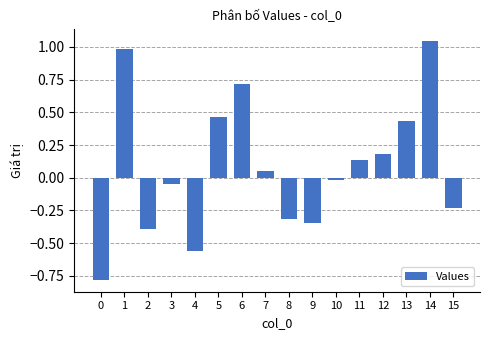

Which label corresponds to the largest value in the chart?

14